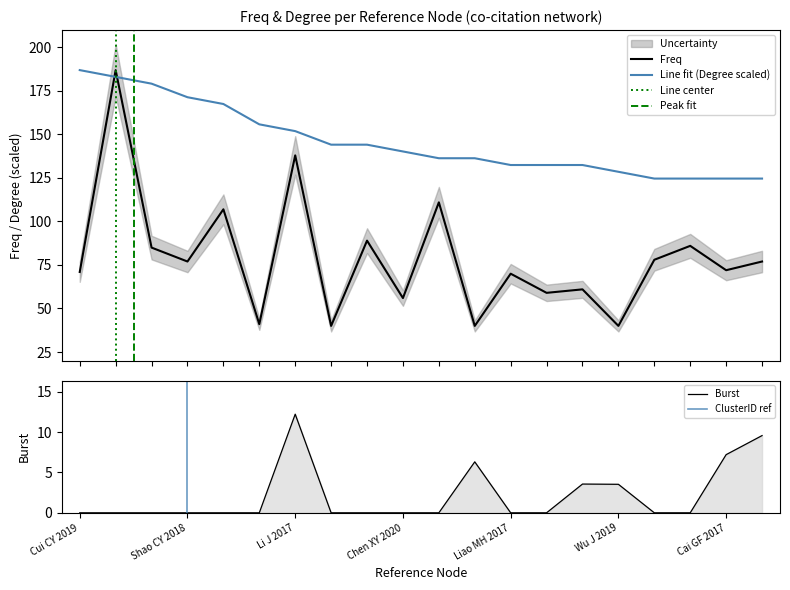

How many data points does each series have?

20